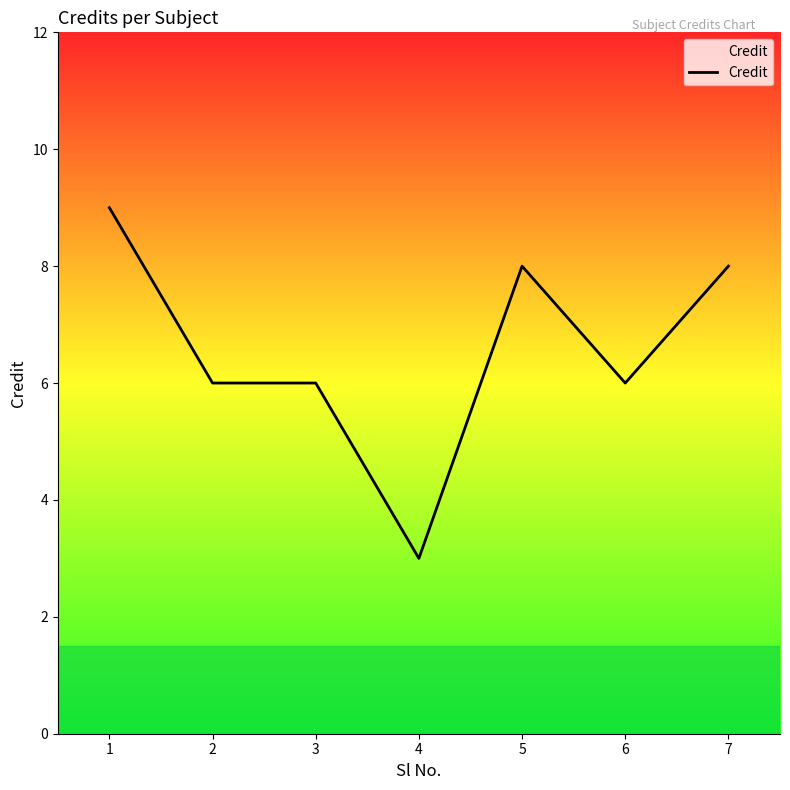

True or false: the data shows 9 at 1.

True